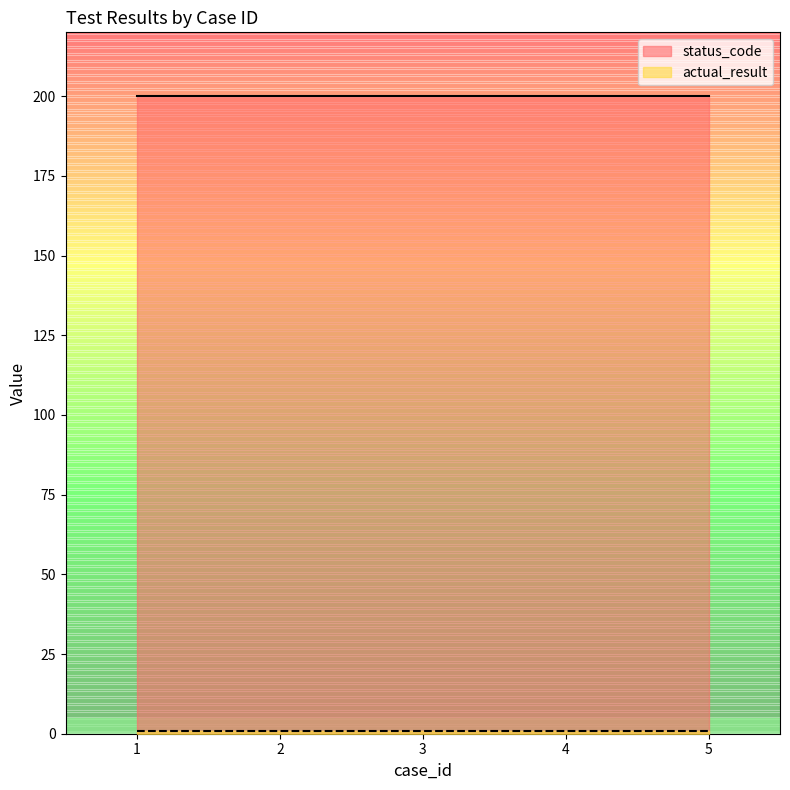

Rank the series at 3 from highest to lowest value.

status_code, actual_result